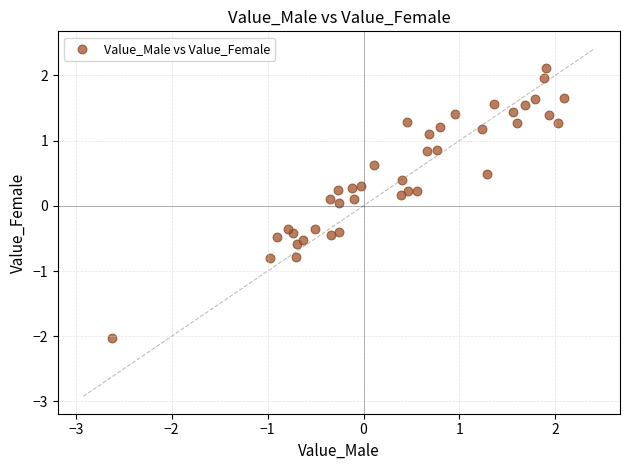

What is the range of Y values (max minus min)?

4.1